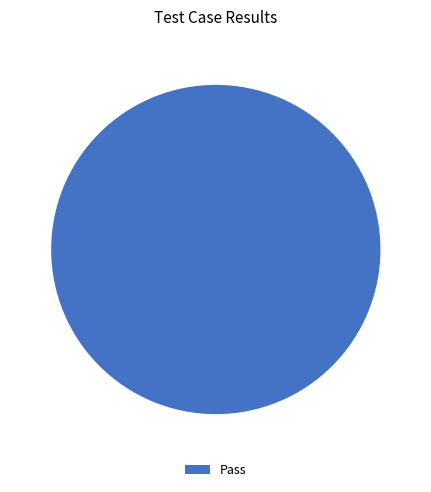

Rank the categories by value from highest to lowest.

Pass